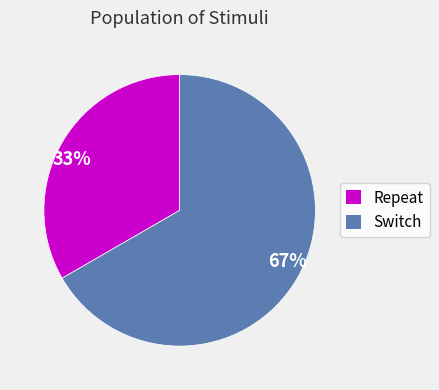

Approximately how many times larger is the value at 67% compared to 33%?

2.0